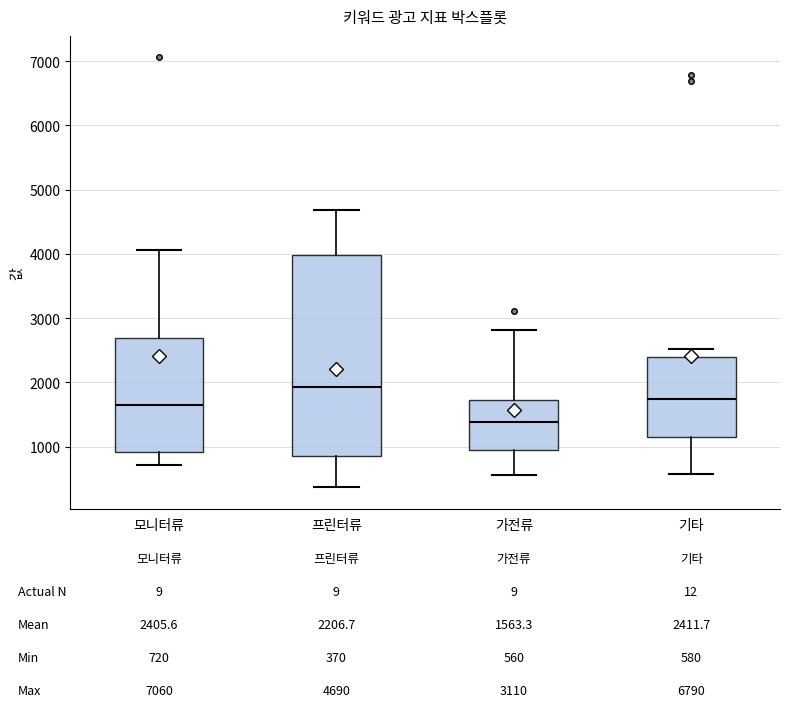

Comparing the boxes themselves (not the whiskers), which one is the tallest?

프린터류